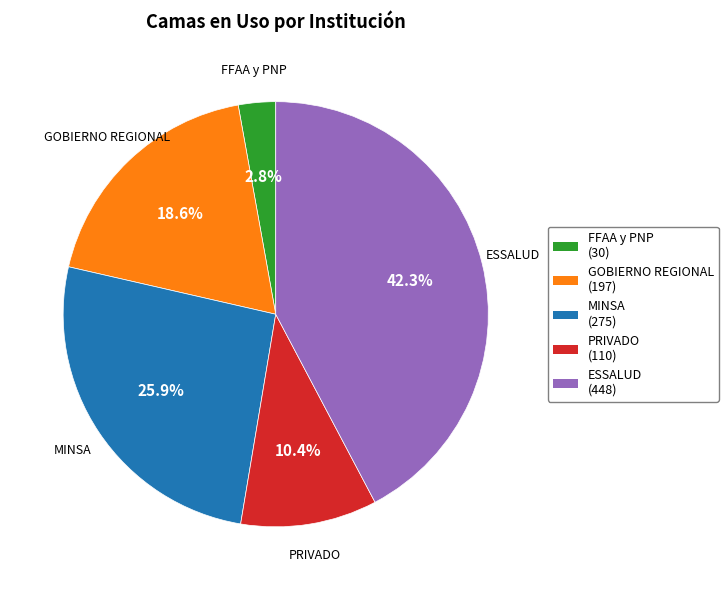

Does ESSALUD account for over 50% of the chart?

No